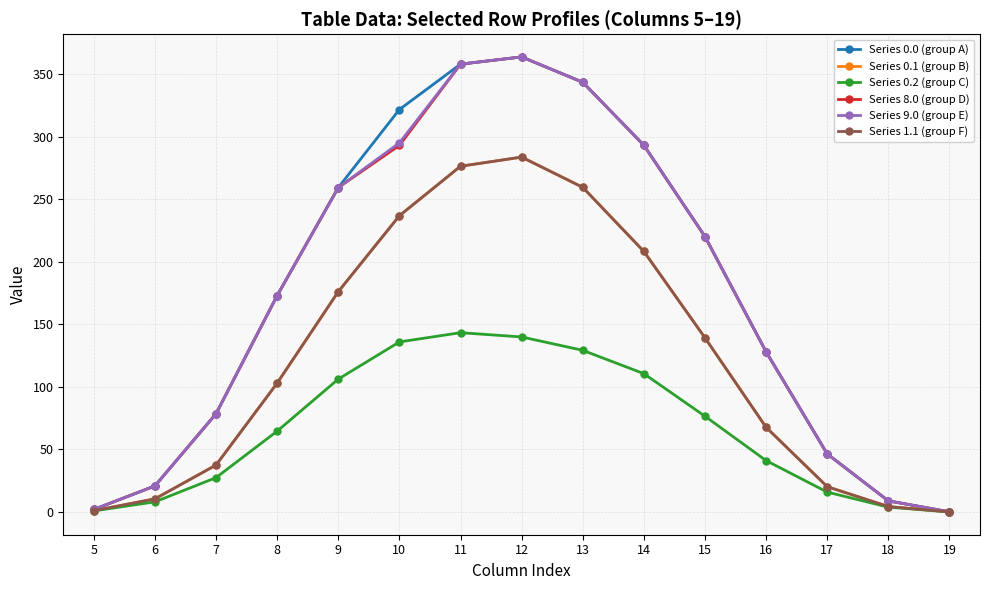

Is this an area chart (filled region under the line)?

No